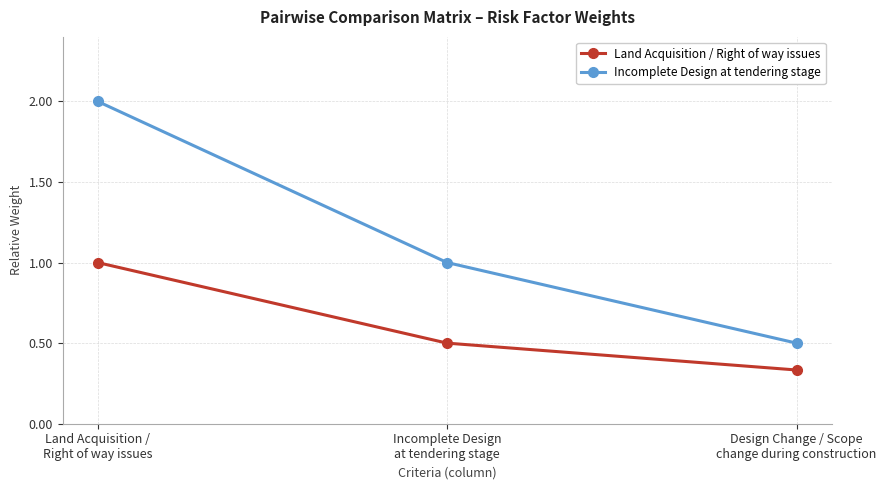

What is the difference between the second highest and minimum values in the Incomplete Design at tendering stage series?

0.5